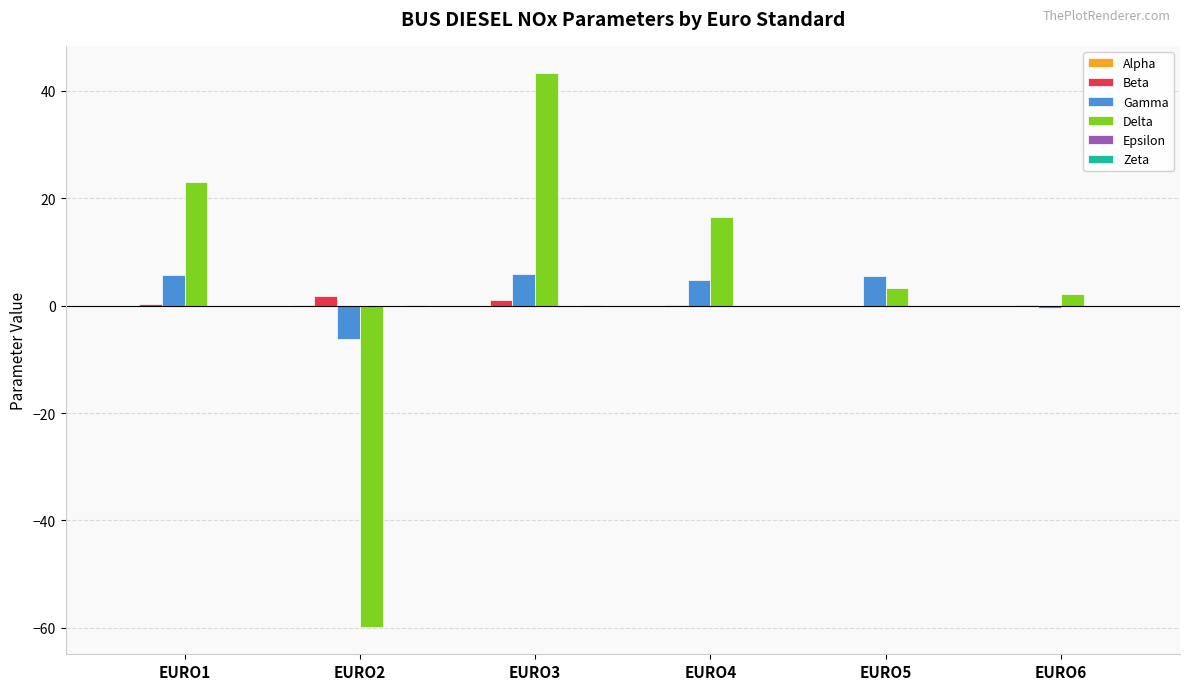

Which series changed the most between EURO1 and EURO4?

Delta